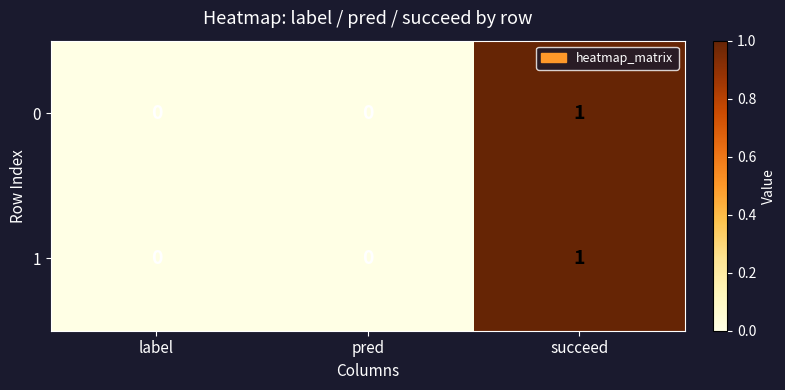

At which category does the chart reach its peak across all series?

succeed